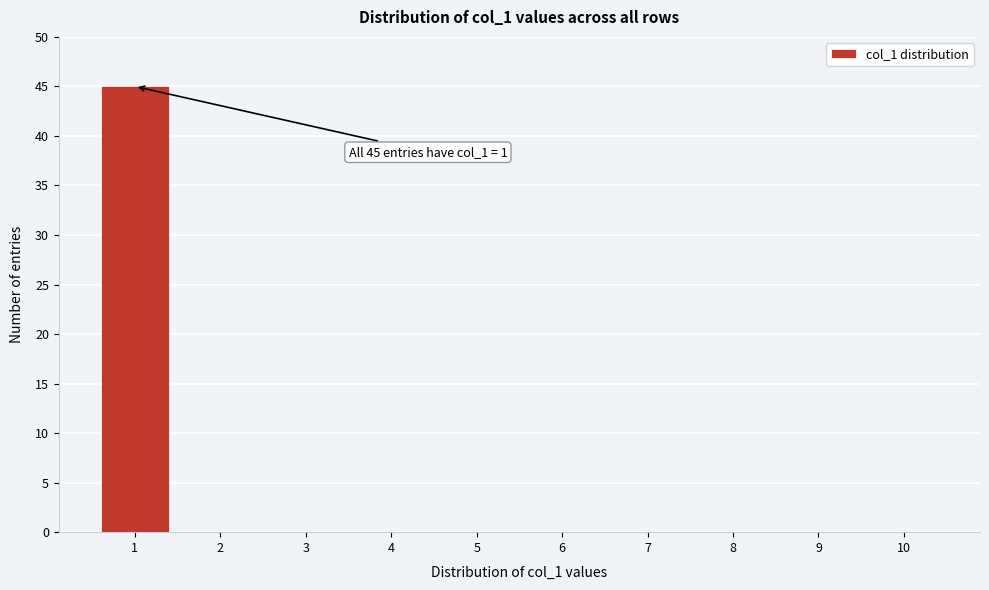

Over which range of the x-axis is the bar tallest?

0.5 to 1.5